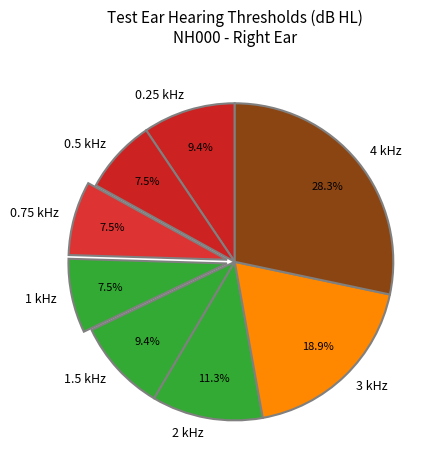

Approximately how many times larger is the value at 3 kHz compared to 1.5 kHz?

2.0